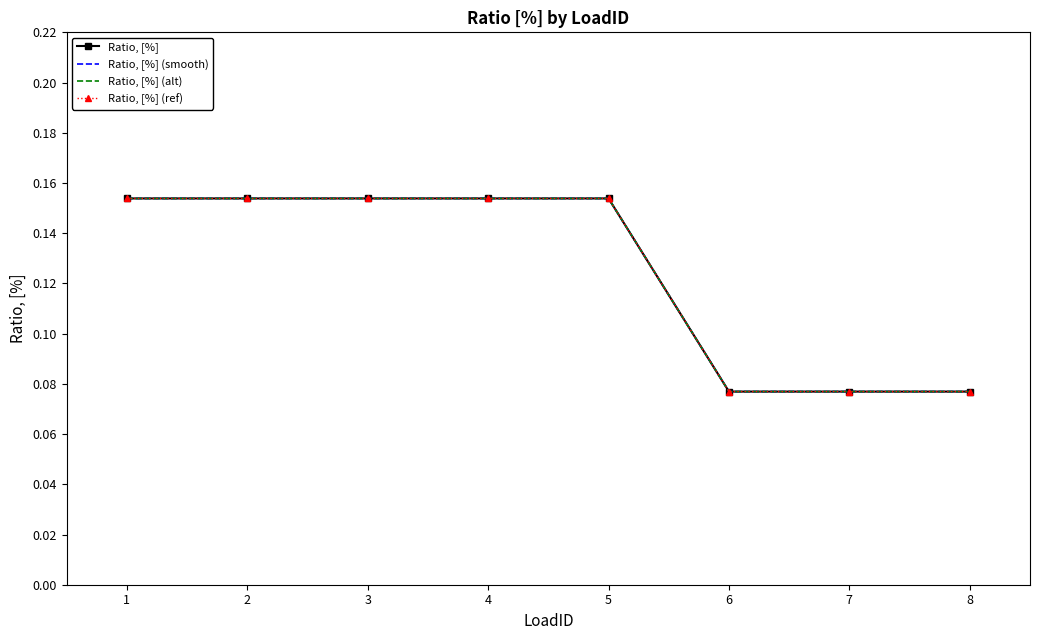

At 1, list the series in order from largest to smallest.

Ratio, [%], Ratio, [%] (smooth), Ratio, [%] (alt), Ratio, [%] (ref)